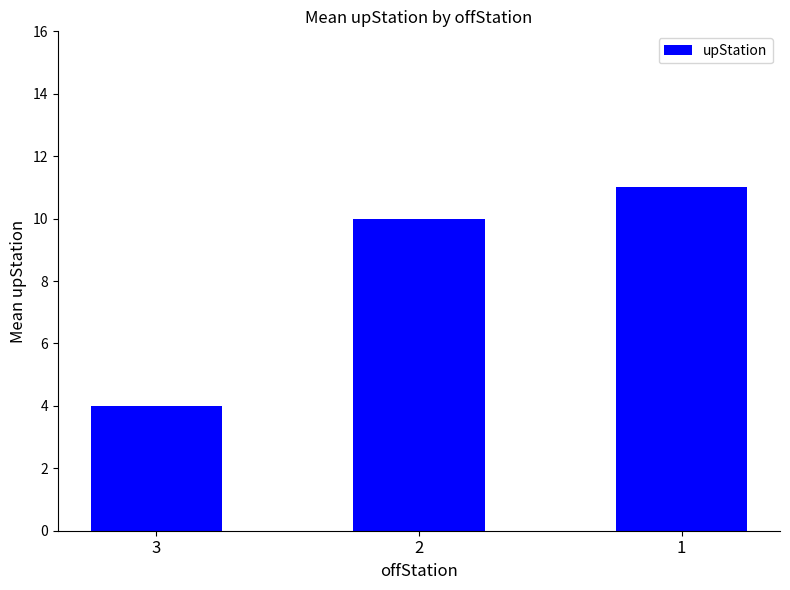

How many data points does each series have?

3